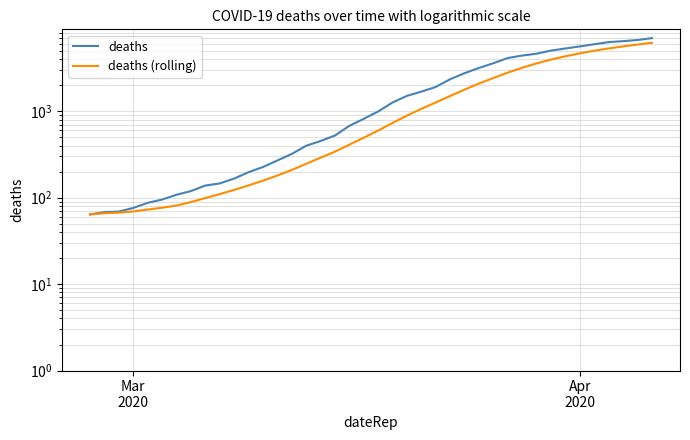

True or false: deaths and deaths (rolling) cross at least once.

False